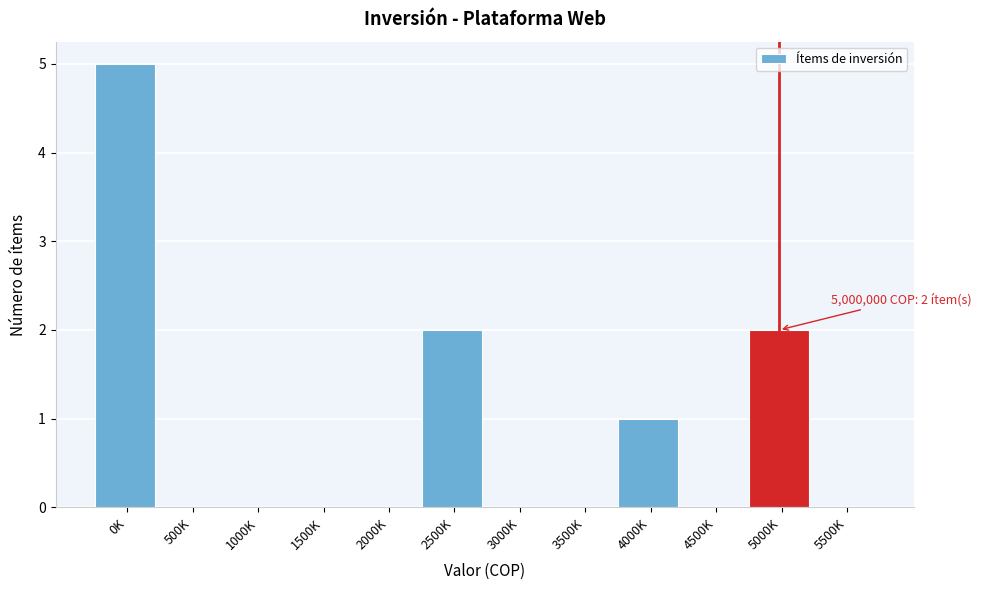

Reading left to right, extract all data points from this chart.

0K=5	500K=0	1000K=0	1500K=0	2000K=0	2500K=2	3000K=0	3500K=0	4000K=1	4500K=0	5000K=2	5500K=0